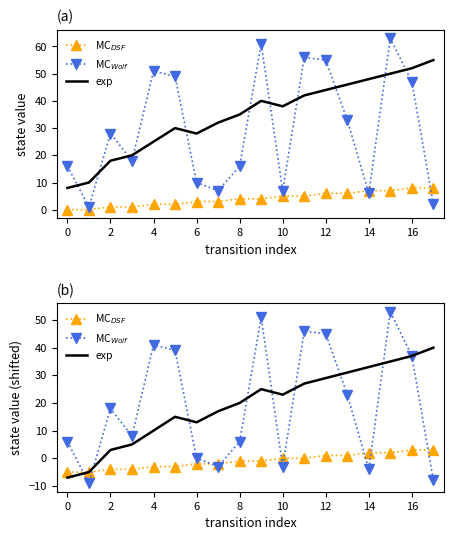

Is this an area chart (filled region under the line)?

No